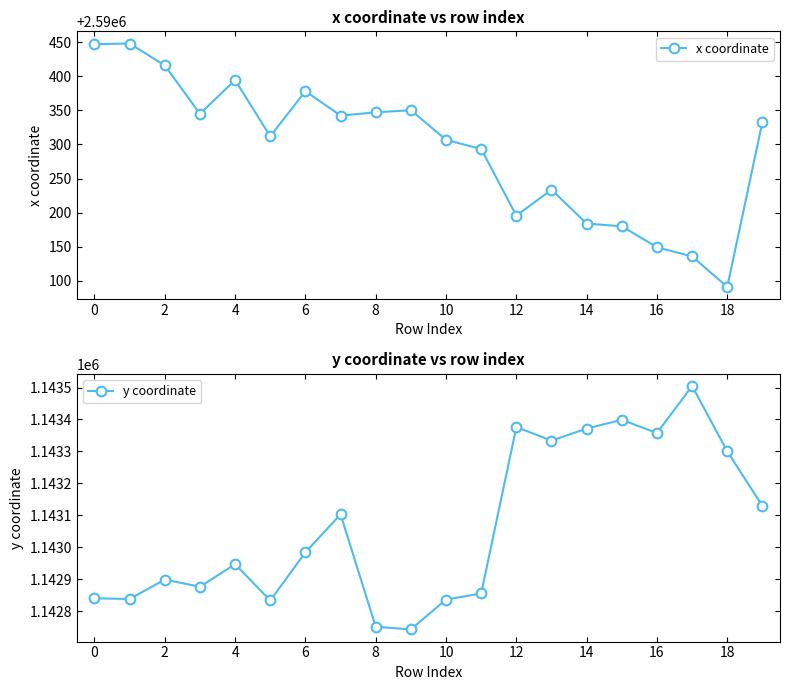

How many interior local peaks does the x coordinate series have?

5